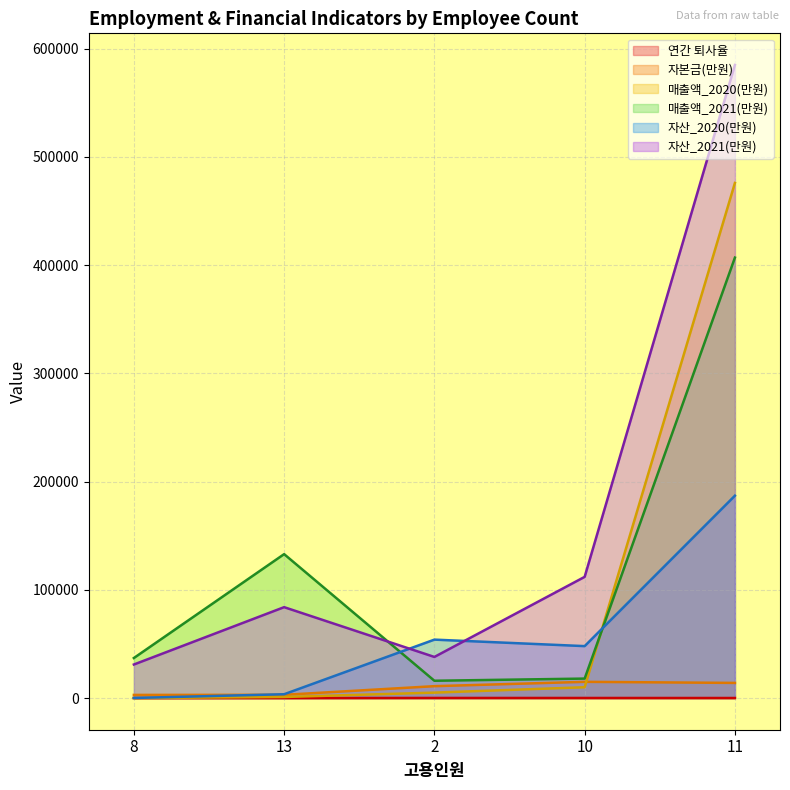

True or false: 연간 퇴사율 and 매출액_2021(만원) cross at least once.

False